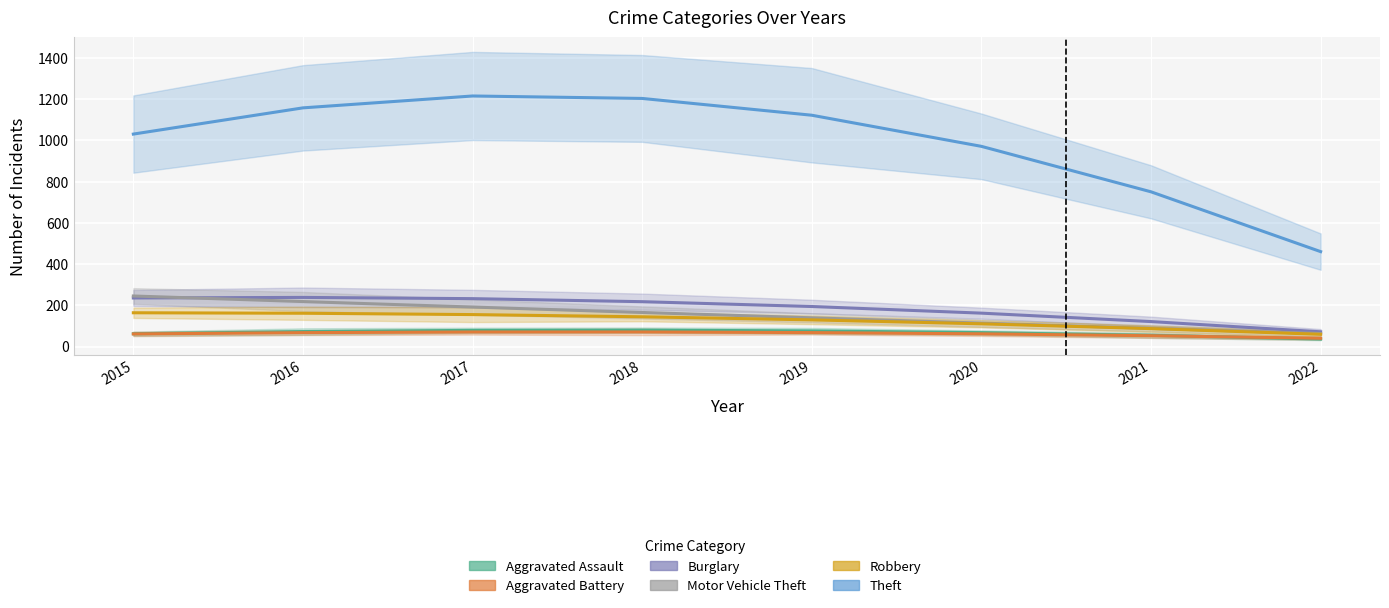

True or false: Robbery has more than 2 interior local peaks.

False